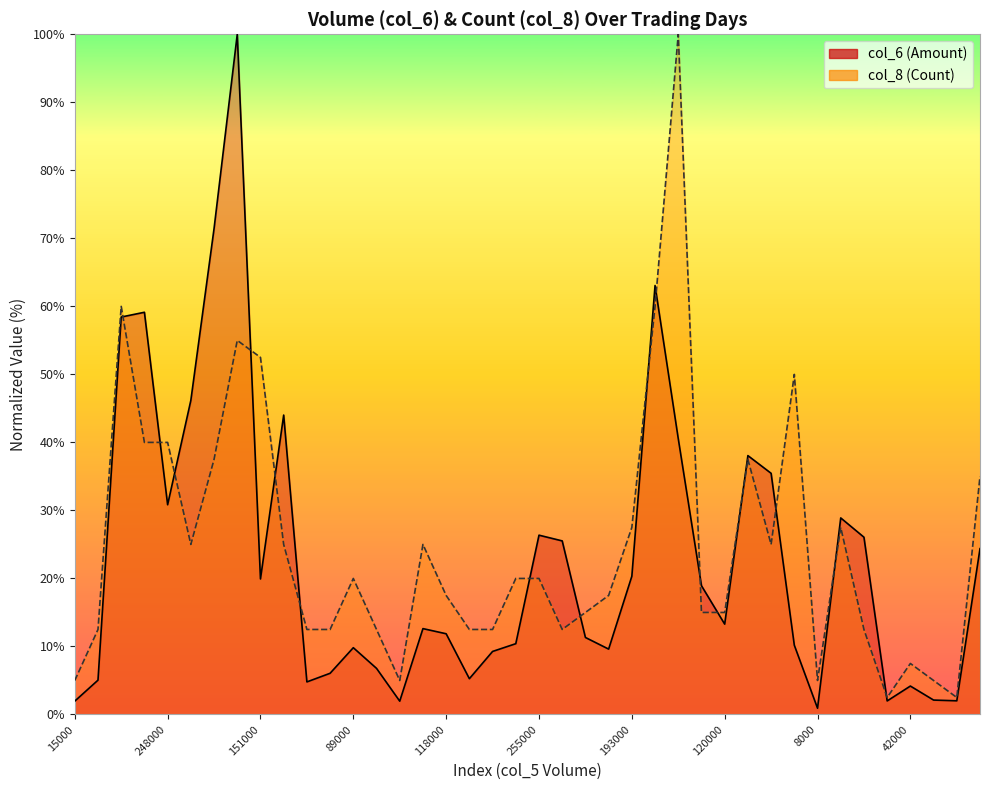

How many lines are shown in the chart?

2